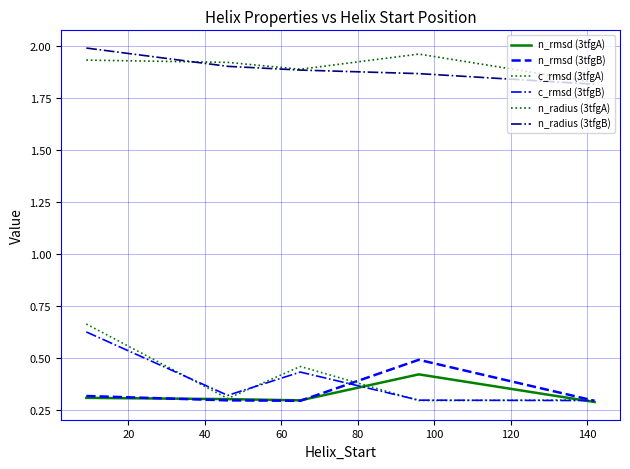

Does the chart have visible grid lines?

Yes